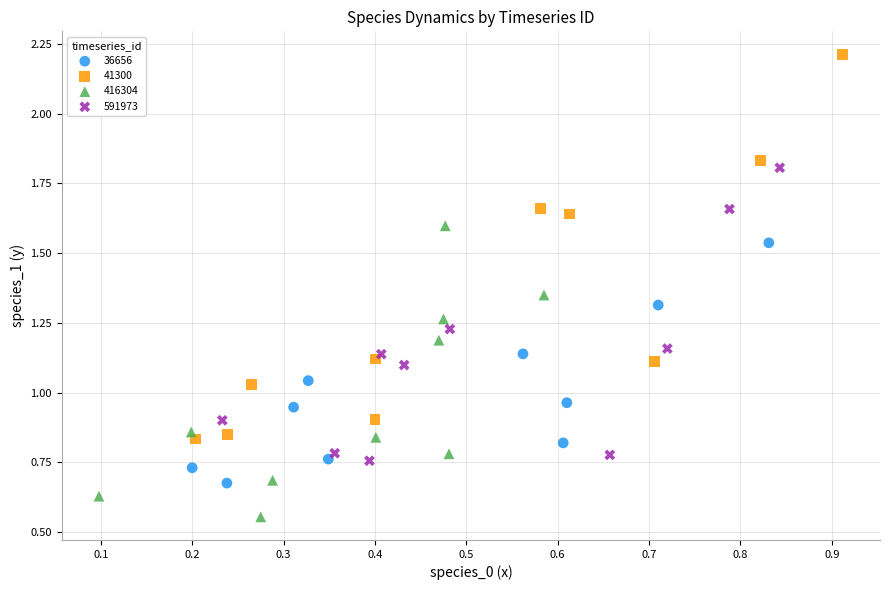

Which series contains the highest Y value?

41300